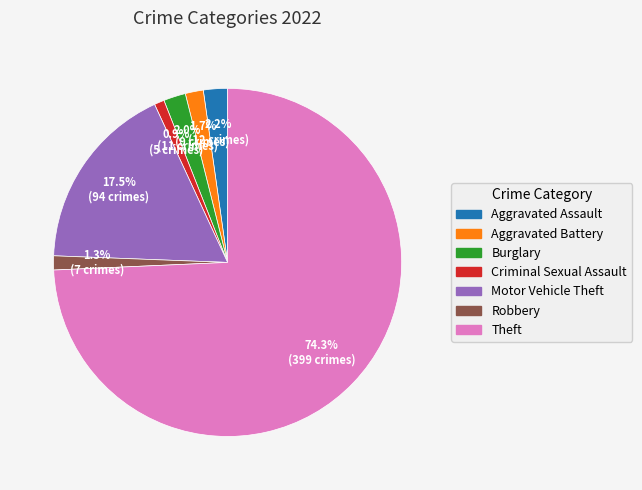

To the nearest percent, what is the combined percentage of Criminal Sexual Assault and Robbery?

2%